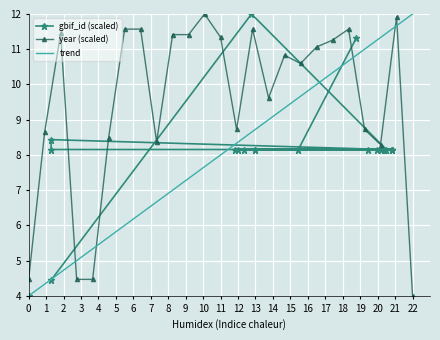

What is the maximum value for year (scaled)?

12.0